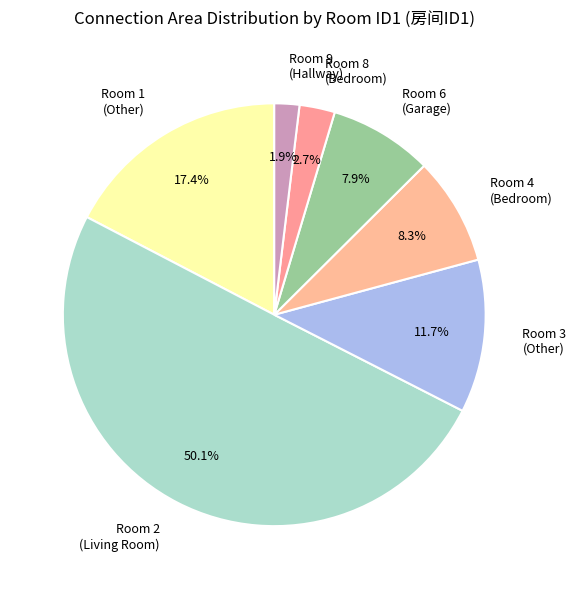

Which slice is the largest?

Room 2 (Living Room)